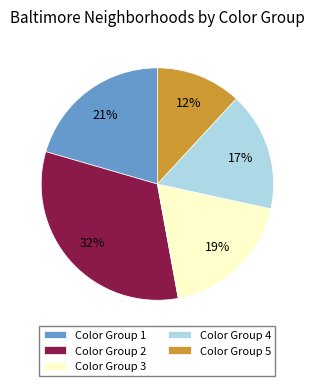

Is the sum of Color Group 5 and Color Group 3 greater than half?

No